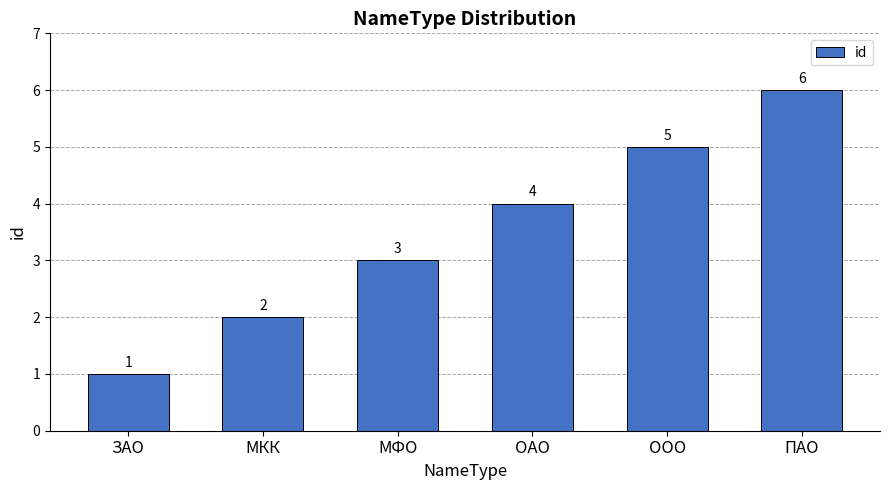

Reading left to right, extract all data points from this chart.

ЗАО=1	МКК=2	МФО=3	ОАО=4	ООО=5	ПАО=6